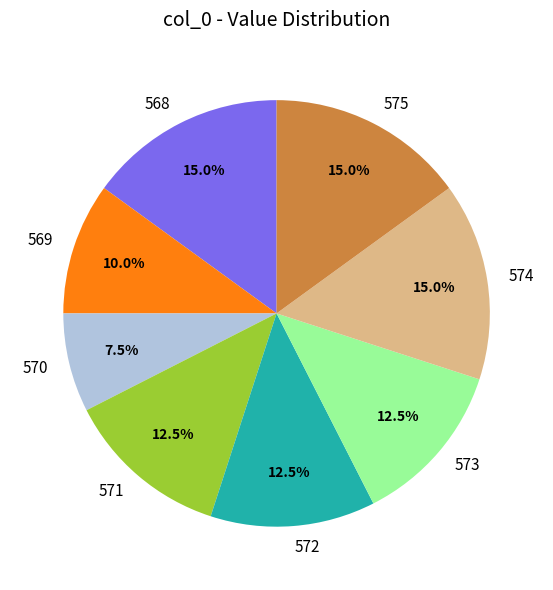

Which category has the smallest portion of the pie?

570